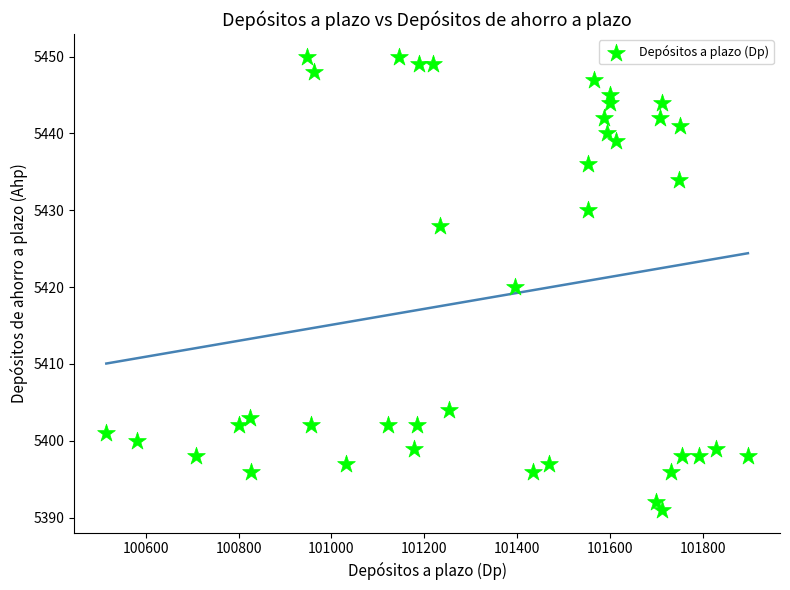

What is the range of Y values (max minus min)?

59